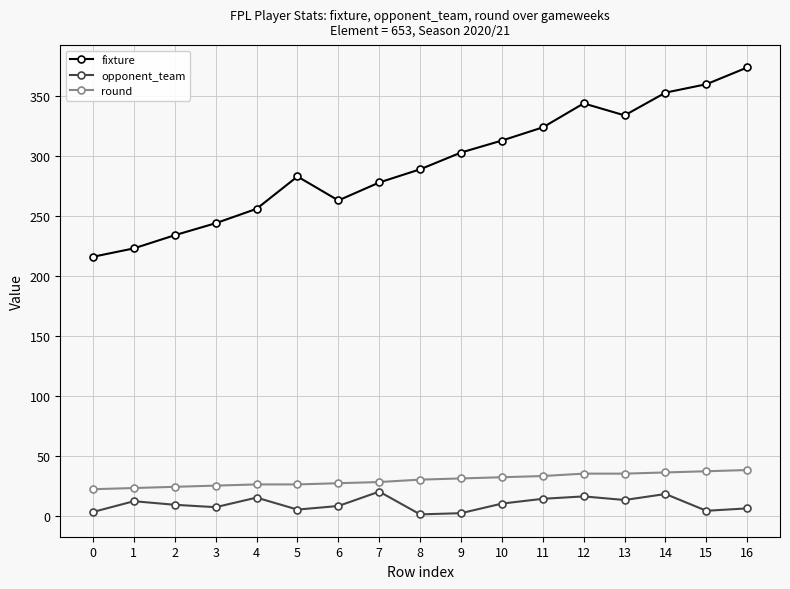

At which category is the sum across all series the highest?

16